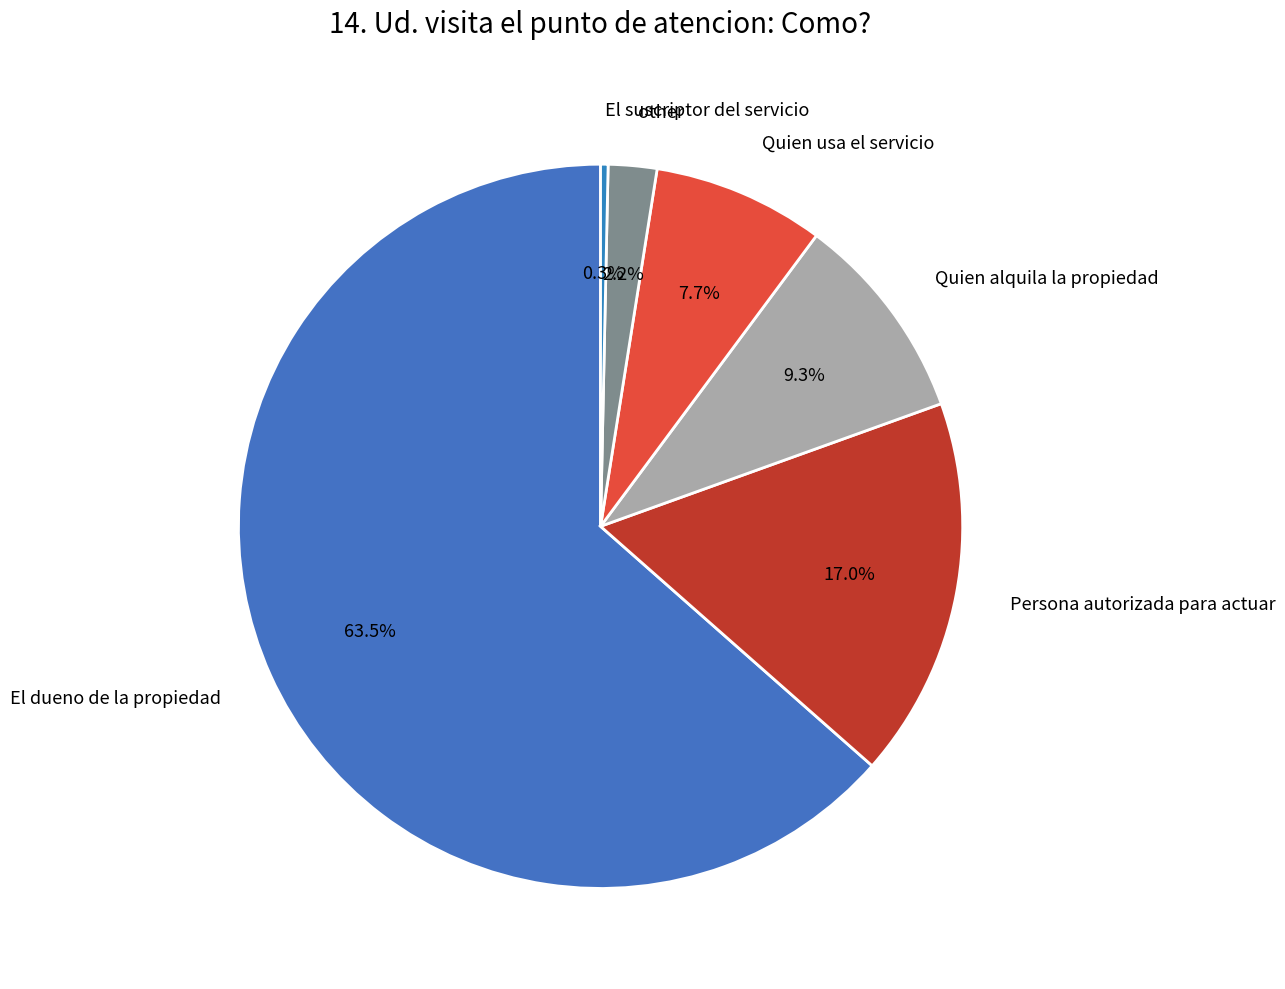

To the nearest percent, what is the combined percentage of other and Quien usa el servicio?

10%